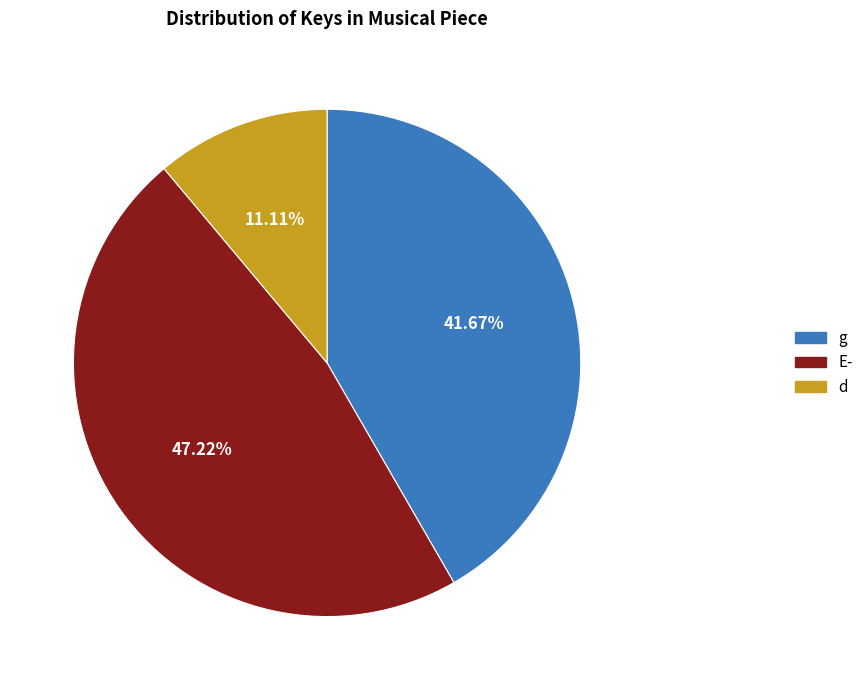

Do d and E- together represent more than half of the pie?

Yes